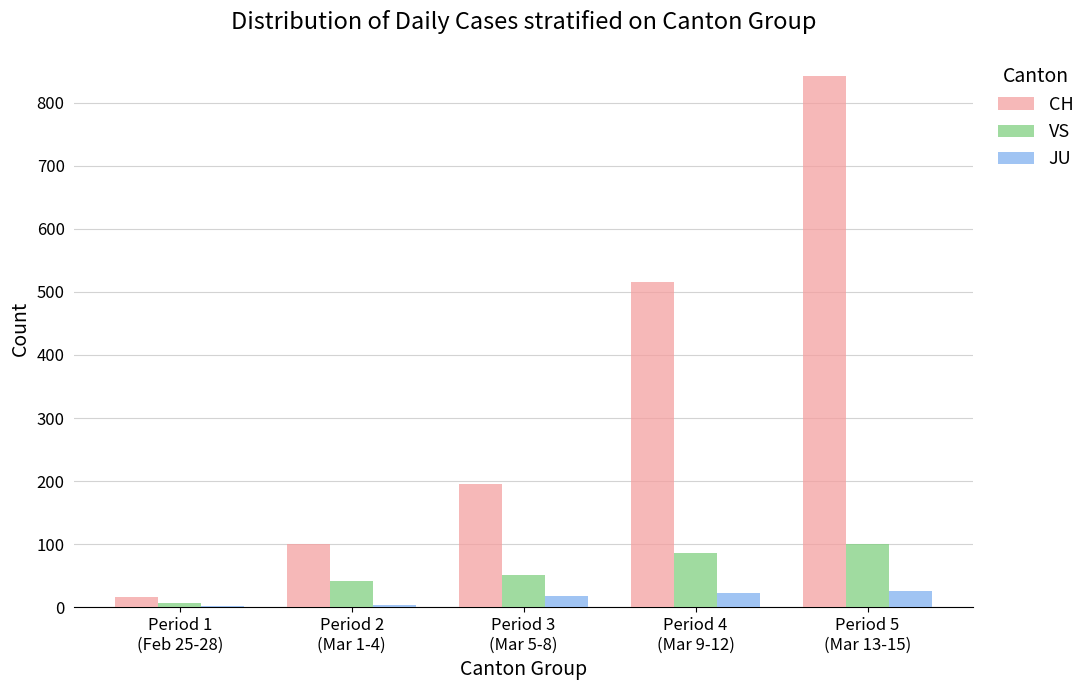

The CH series shows 192 at Period 4
(Mar 9-12). True or false?

False